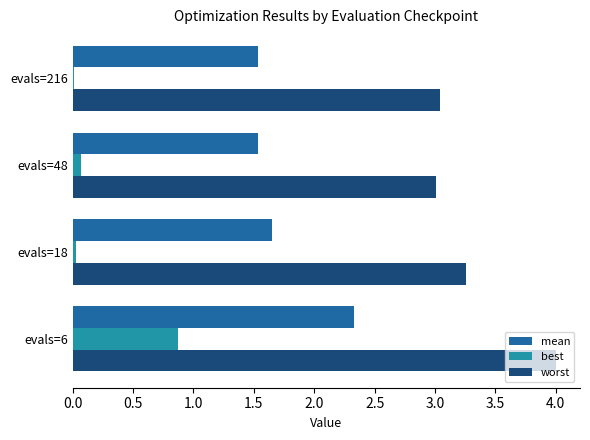

What is the average value of the best series?

0.2